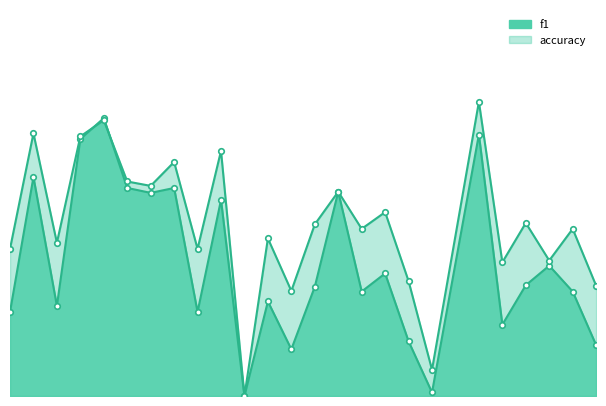

Where is the first local maximum for f1?

2